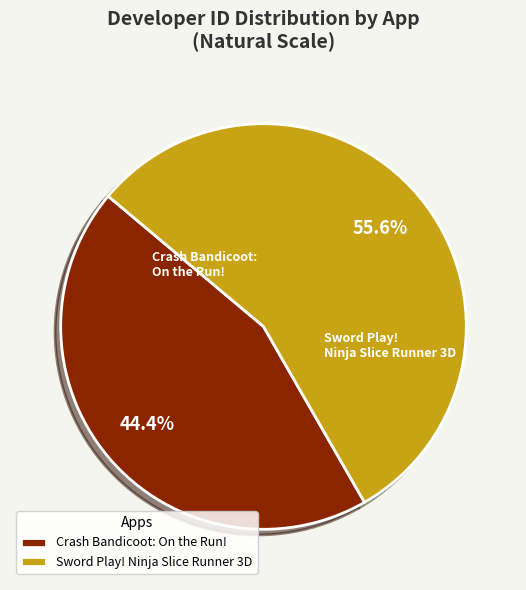

To the nearest percent, what is the difference between the Sword Play! Ninja Slice Runner 3D and Crash Bandicoot: On the Run! slice percentages?

11%